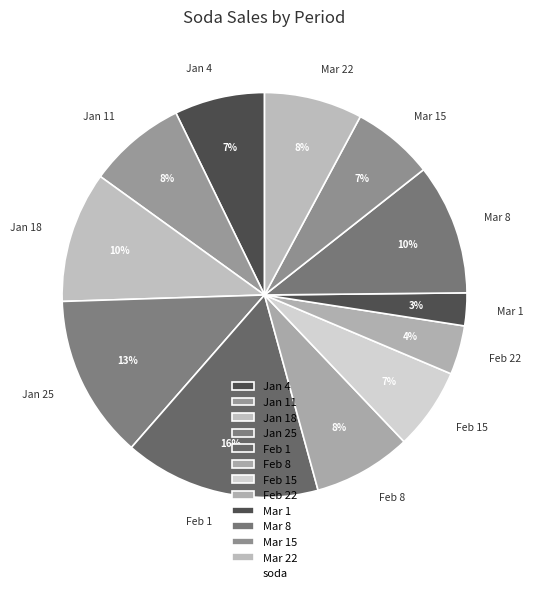

Does any single category account for the majority?

No